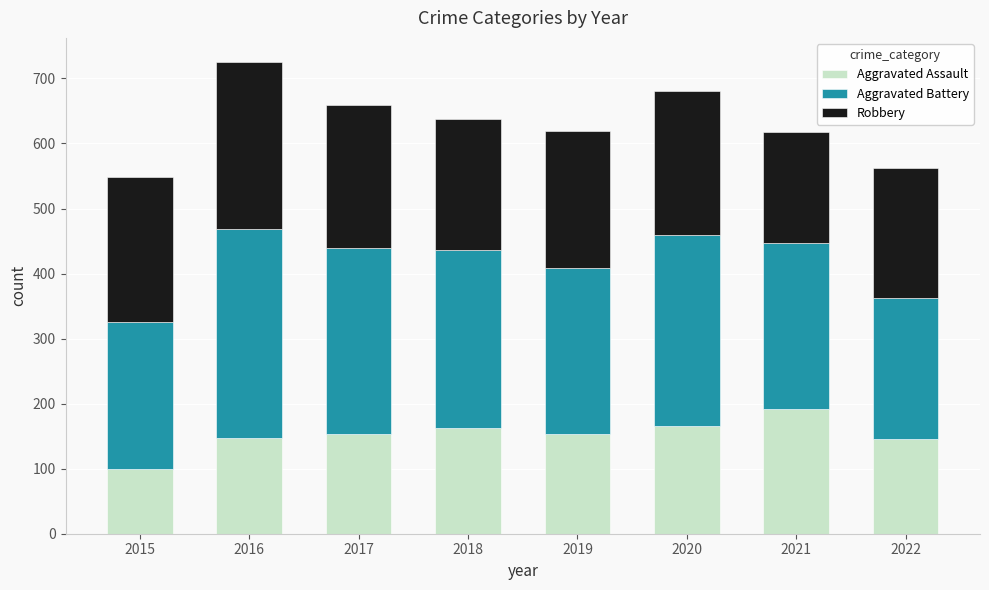

How many values in the Aggravated Assault series are below 154?

4